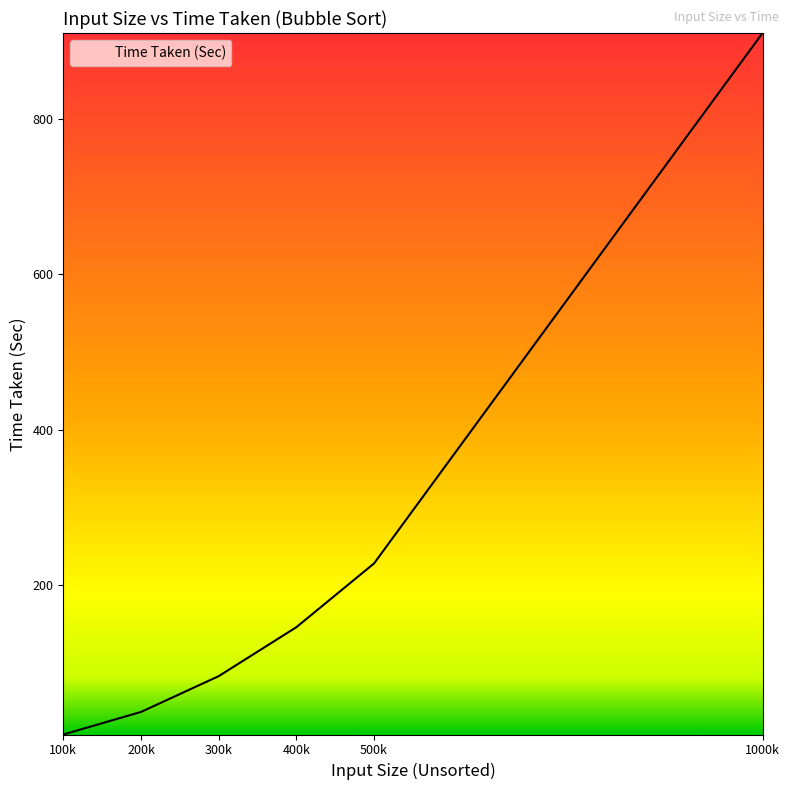

Reading right to left, what are all the values shown in this chart?

910	228	146	83	37	8